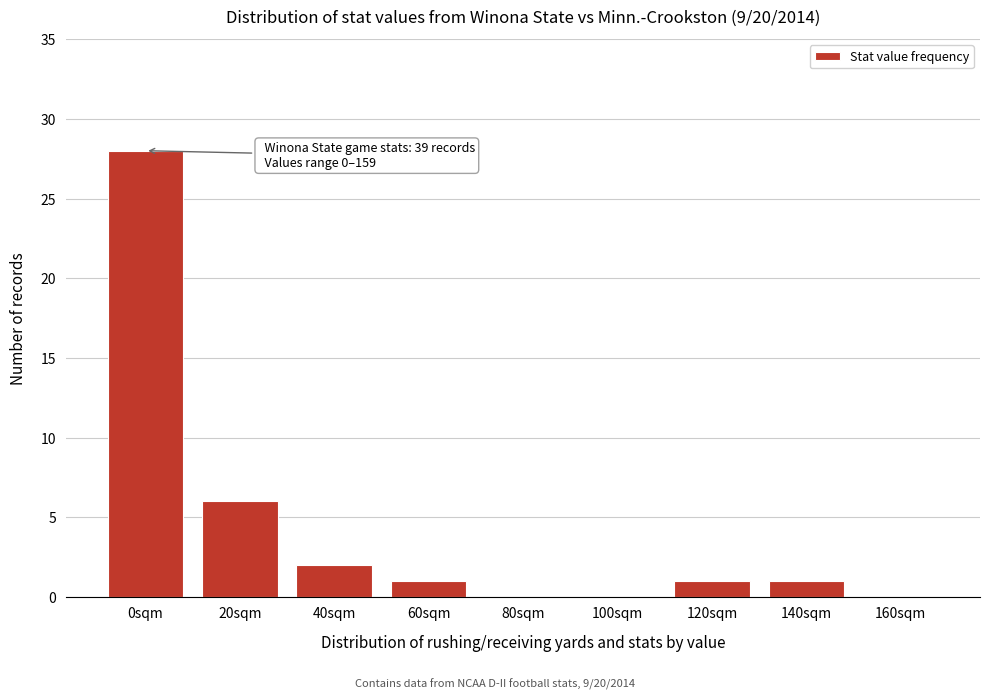

Reading left to right, what are all the values shown in this chart?

0sqm=28	20sqm=6	40sqm=2	60sqm=1	80sqm=0	100sqm=0	120sqm=1	140sqm=1	160sqm=0